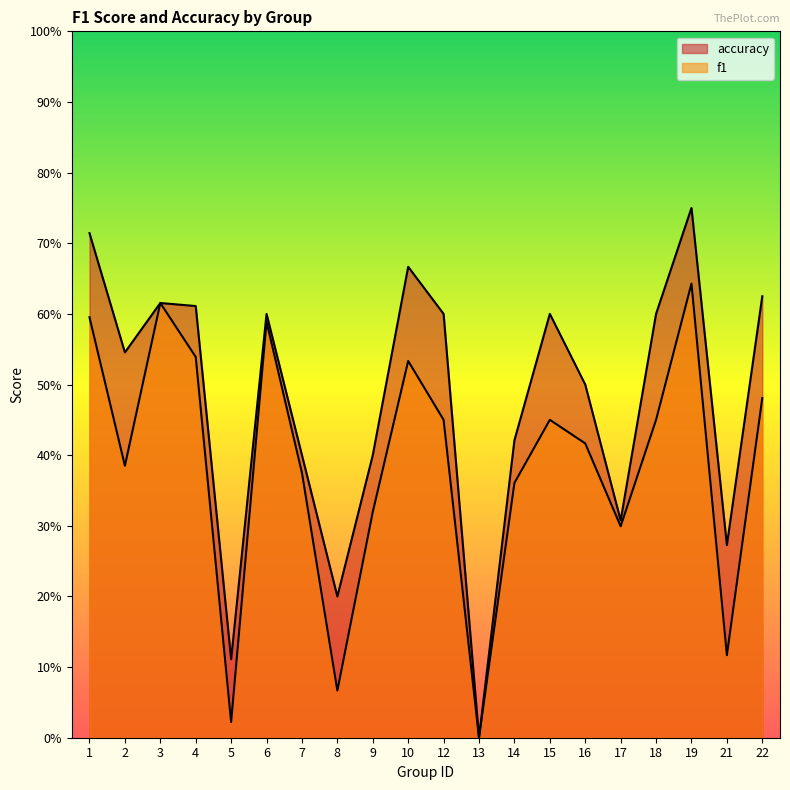

What is the total value across all series at 12?

1.1